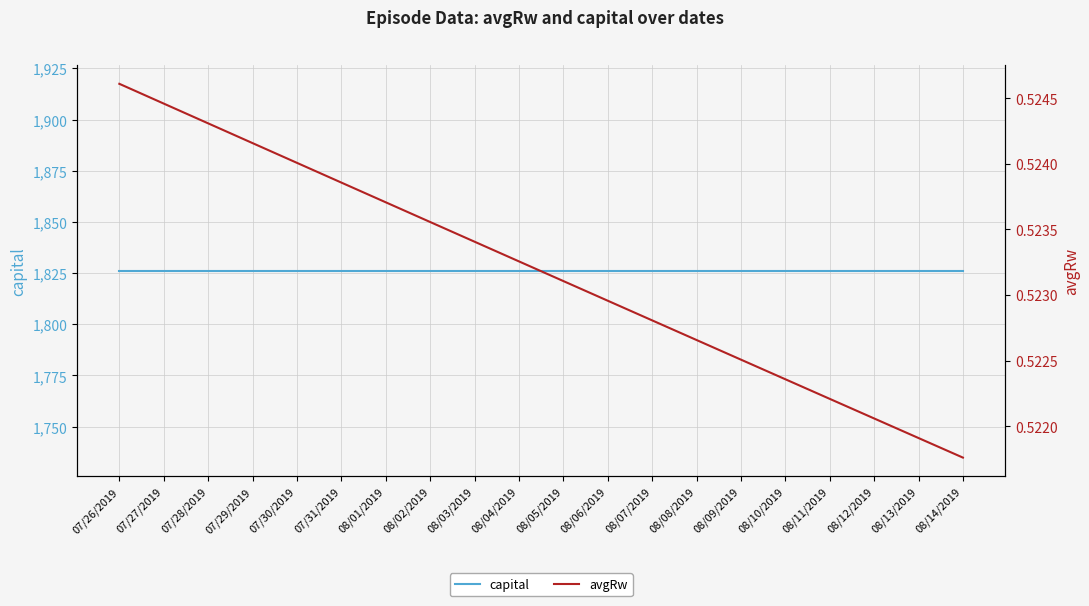

The value of capital at 08/01/2019 is 1826.2. True or false?

True